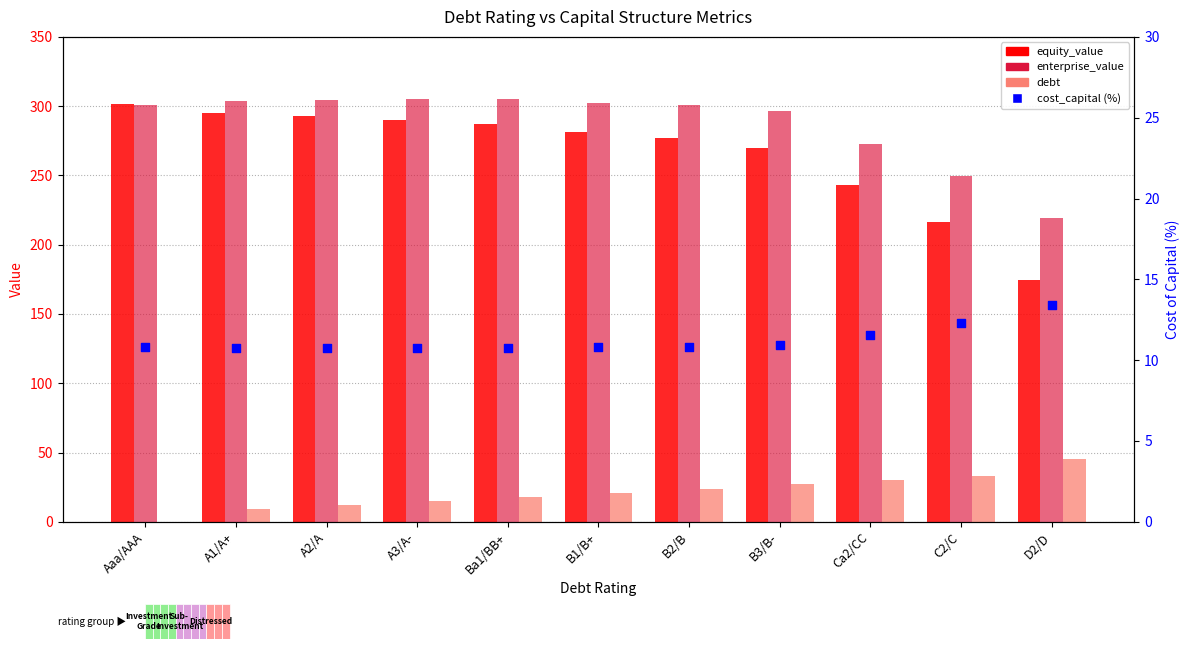

Which series contains the lowest Y value?

debt